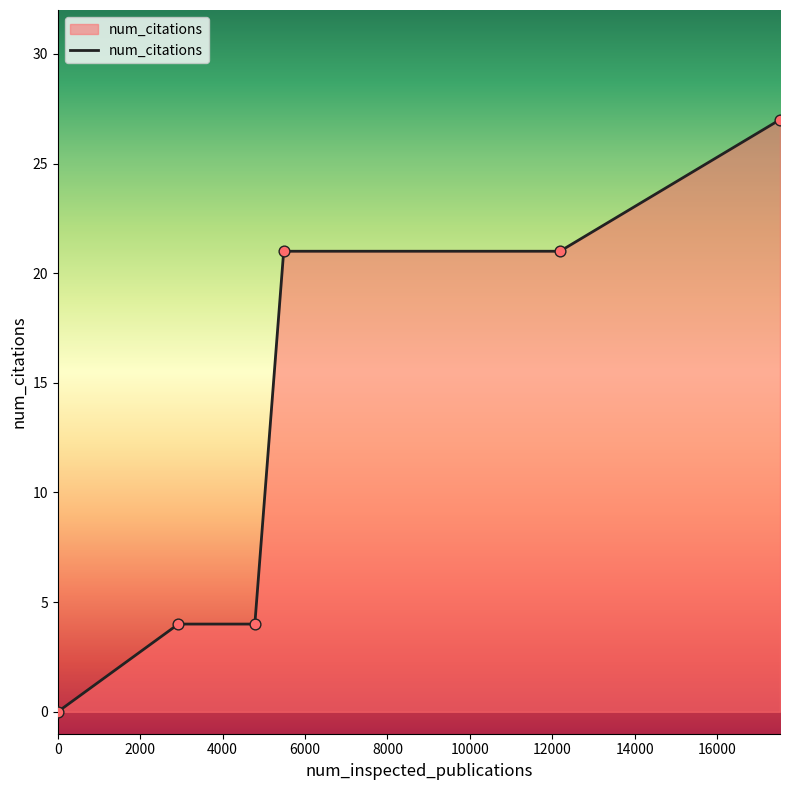

What is the average value?

13